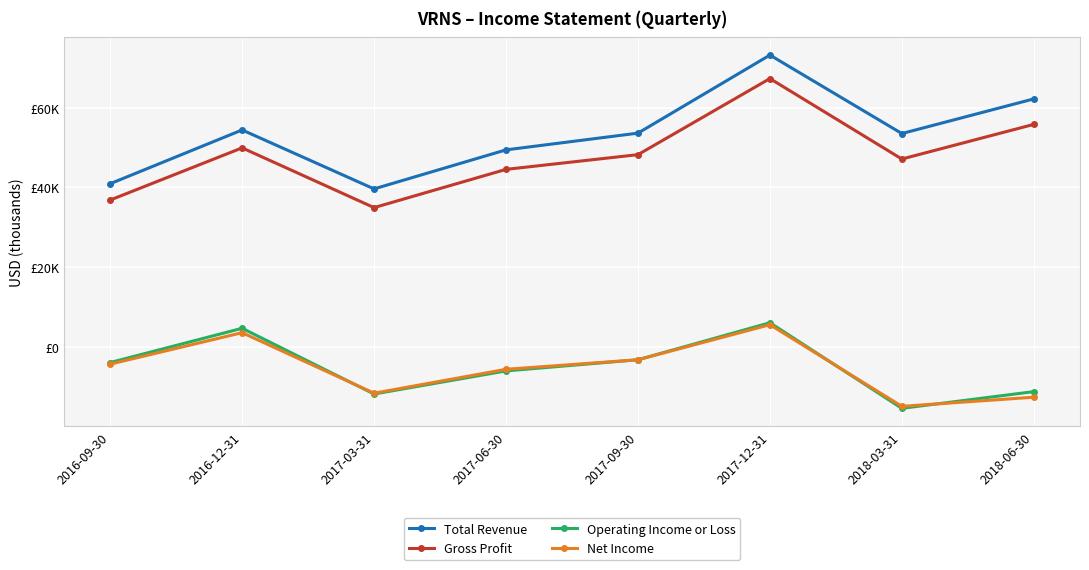

What is the value of the Net Income point at the 1st from the left?

-4400